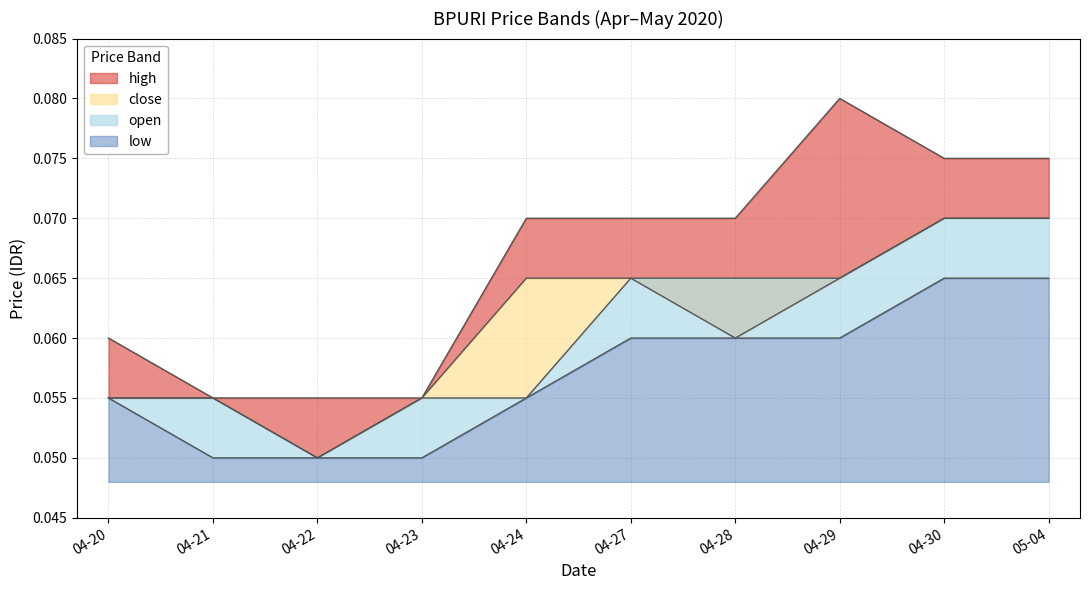

True or false: open has more than 0 interior local peaks.

False